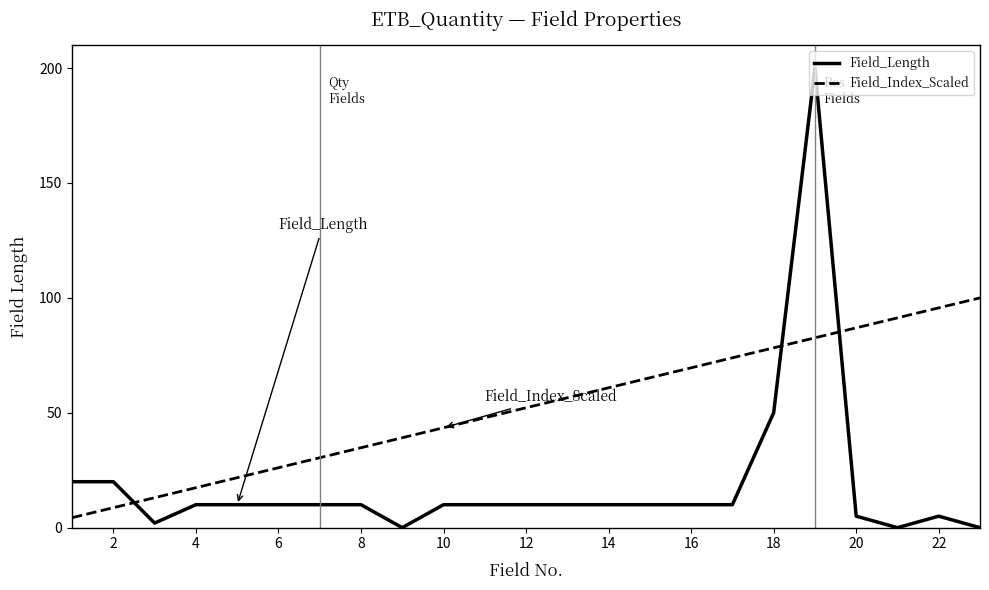

List the series in order of their peak value, highest first.

Field_Length, Field_Index_Scaled